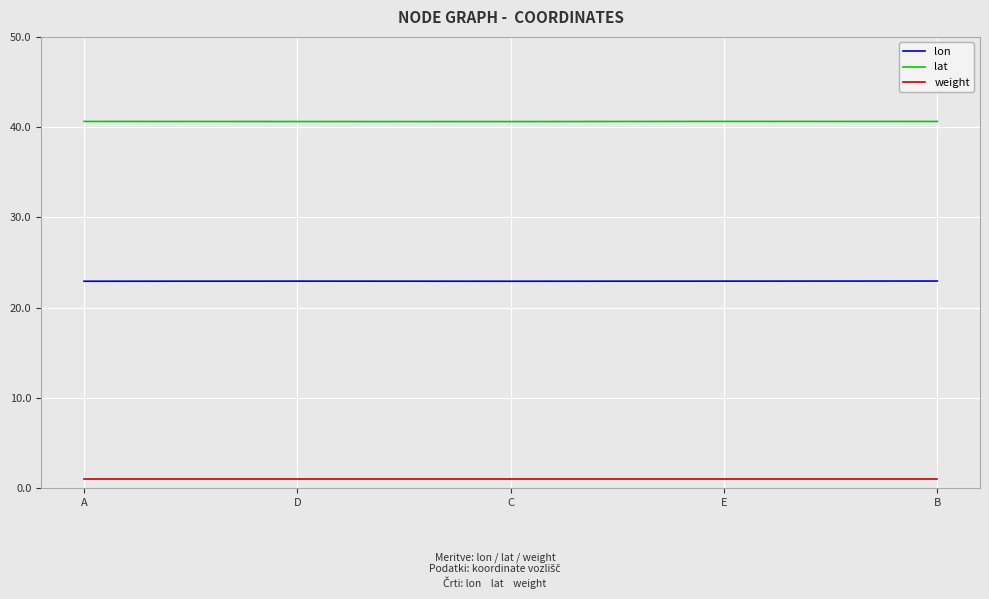

What position from the left is C?

3